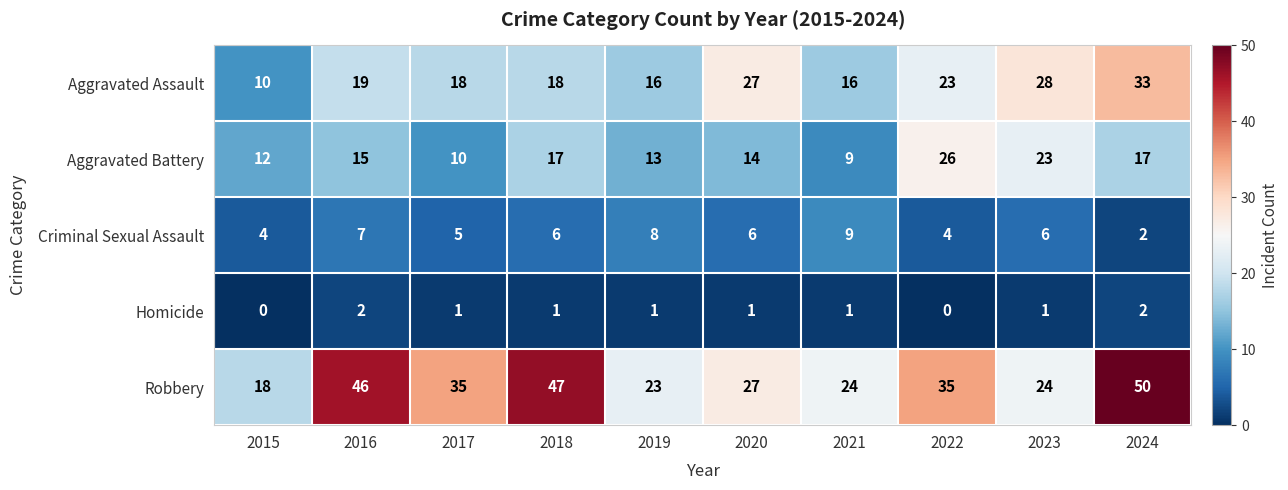

List the series in order of their peak value, highest first.

Robbery, Aggravated Assault, Aggravated Battery, Criminal Sexual Assault, Homicide